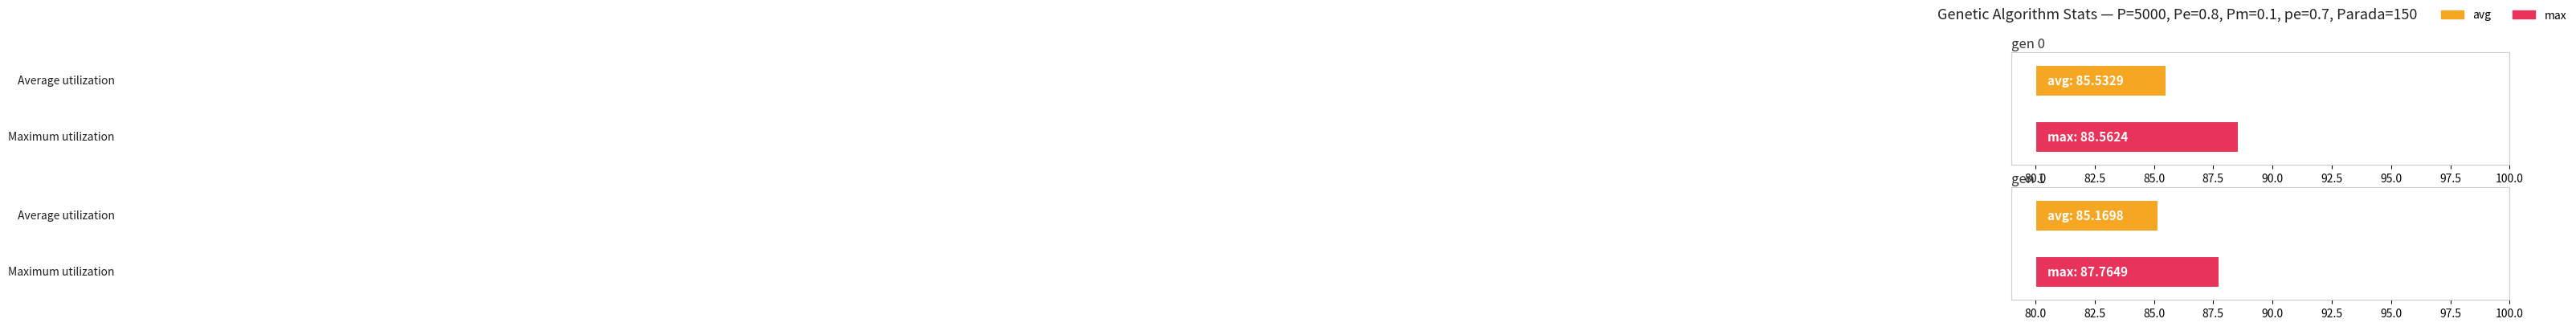

How many distinct data groups are displayed?

2